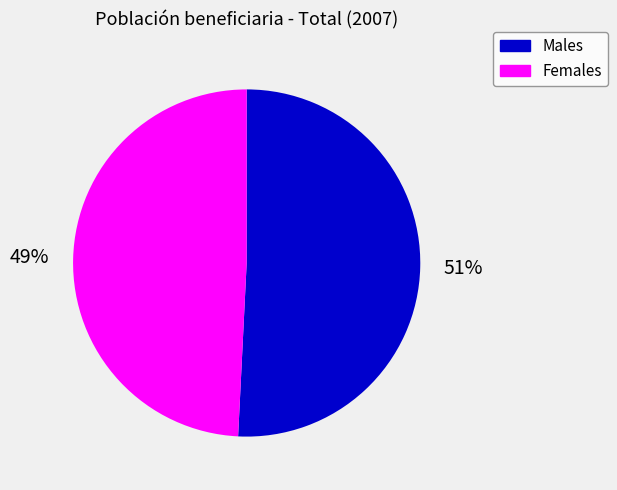

Between Males and Females, which is larger?

Males